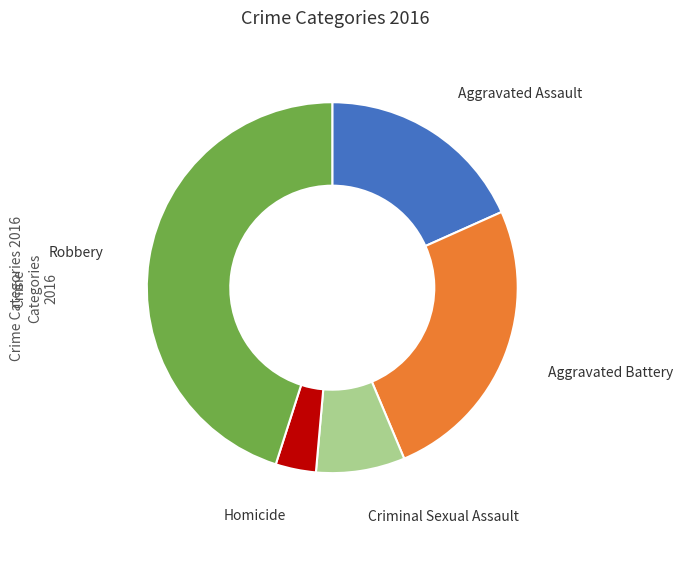

Is there a majority slice in this chart?

No